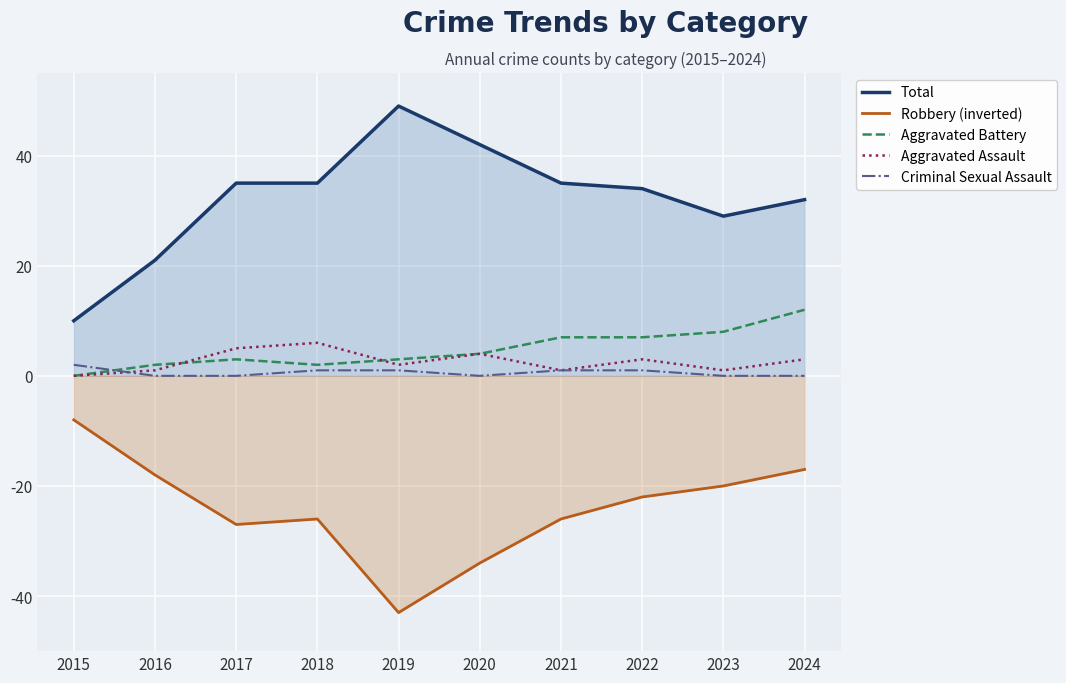

Where does the Criminal Sexual Assault series first go above 1?

2015